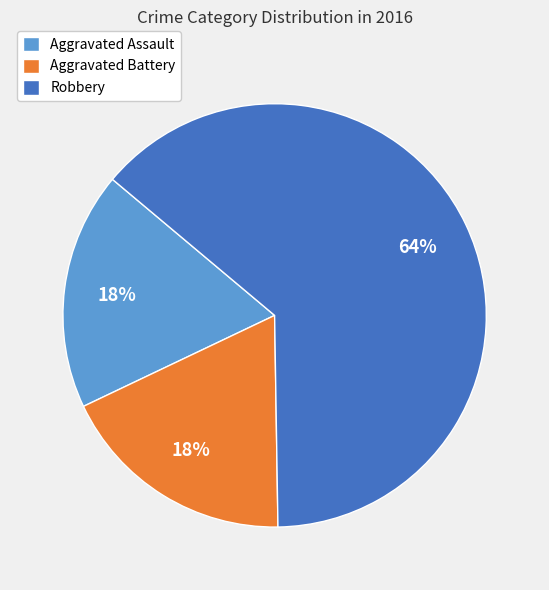

What percentage is the Robbery slice, to the nearest percent?

64%